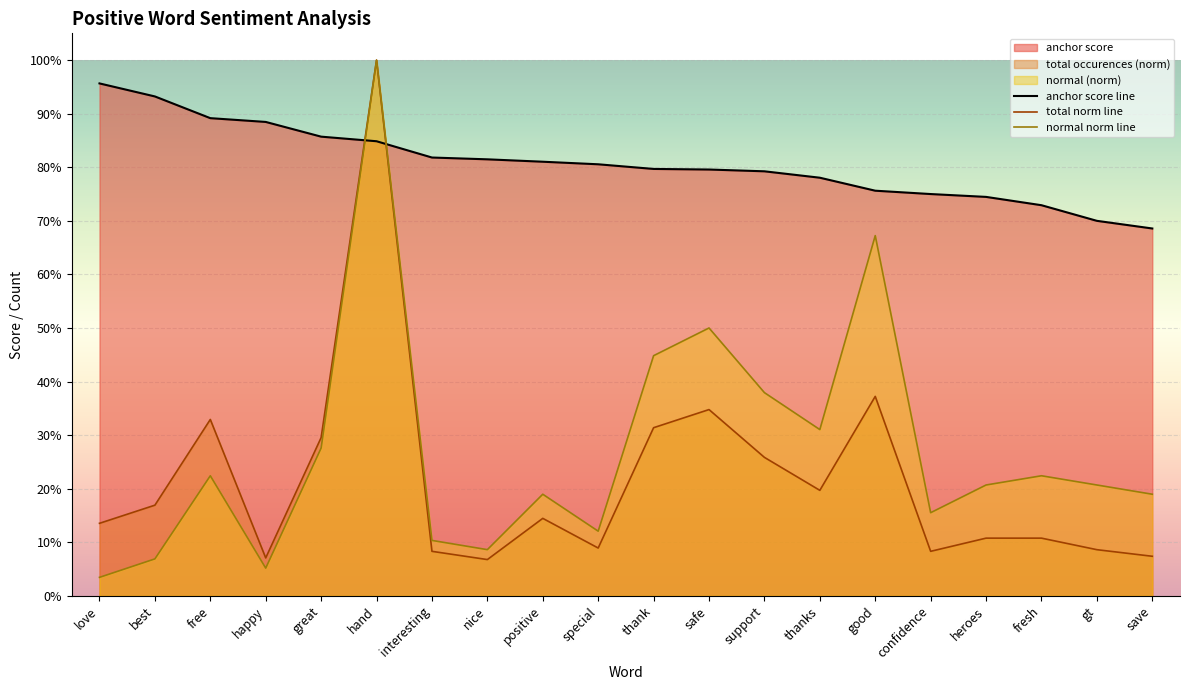

What is the sum of the normal norm line values at support and free?

0.6